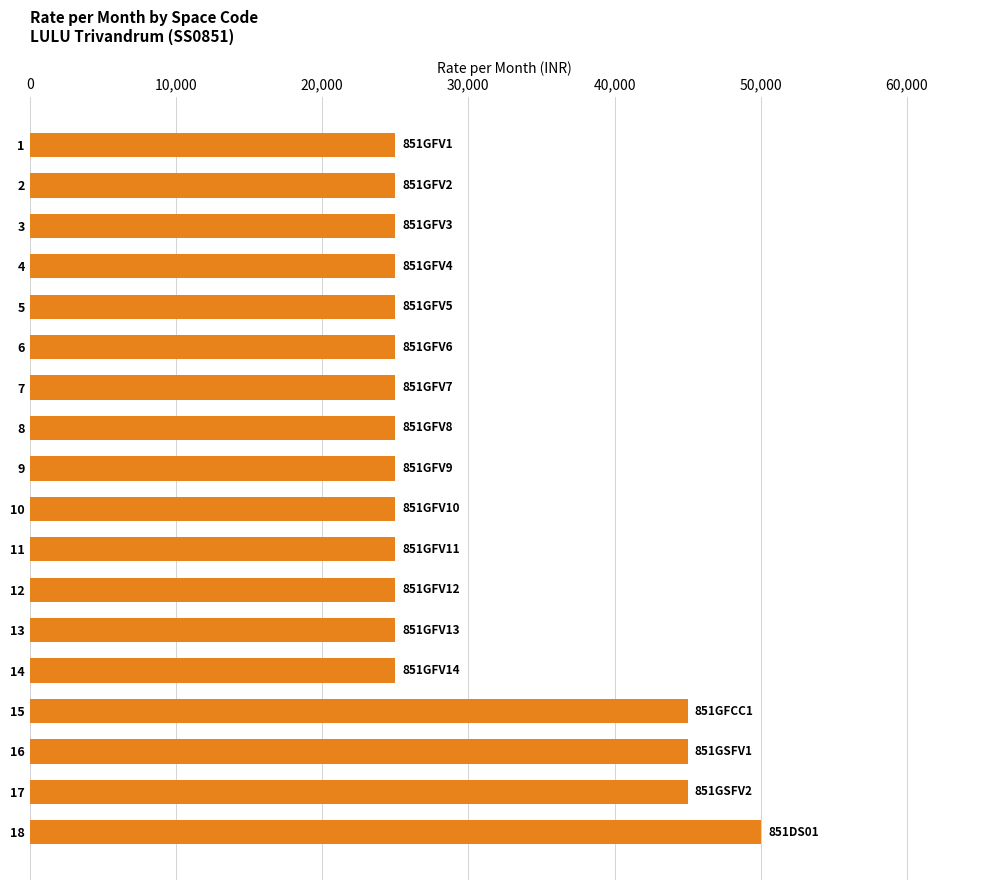

What is the value of the 2nd bar from the top?

25000